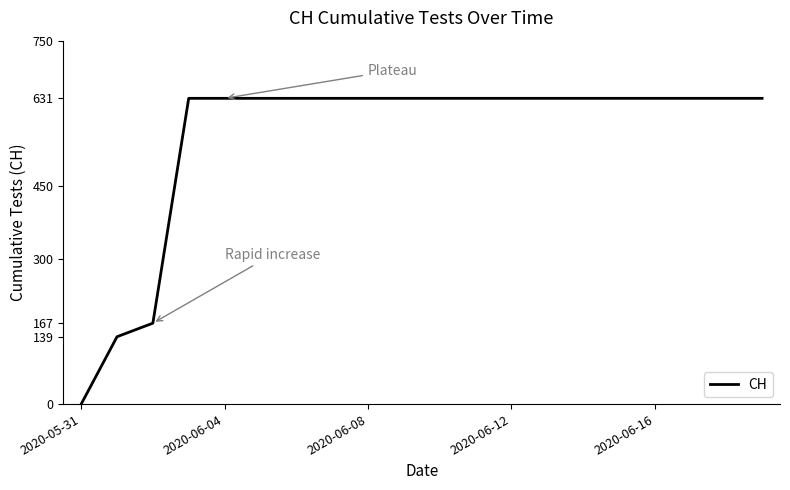

How many values are below 631?

3